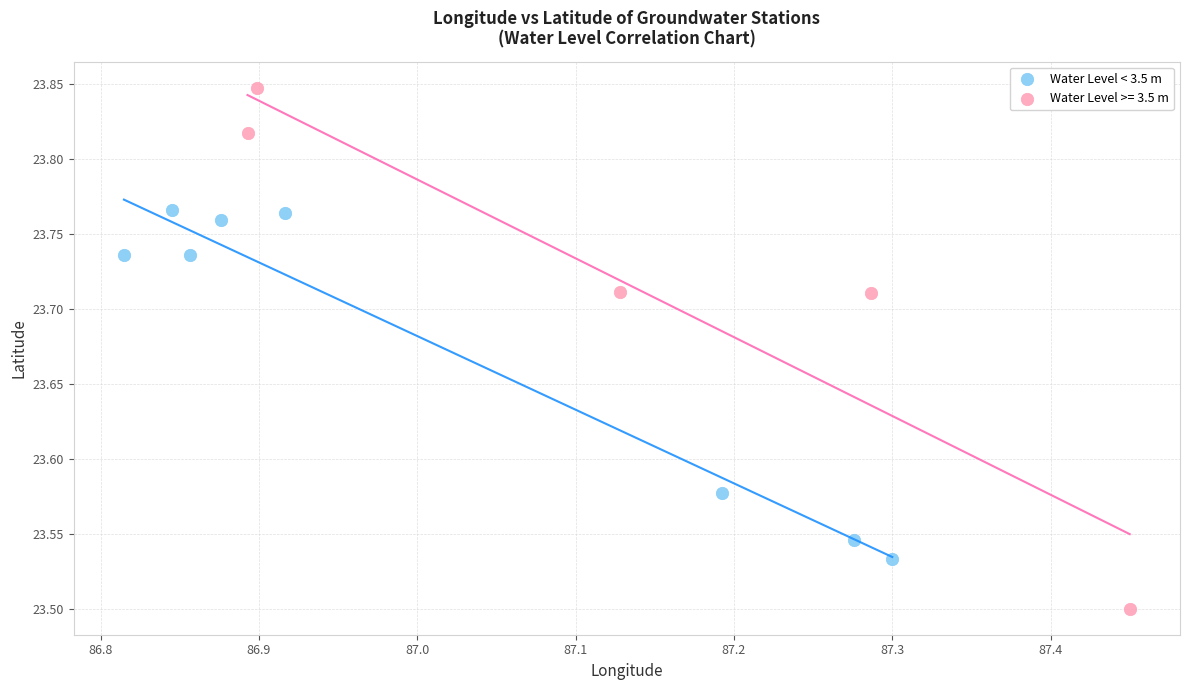

Which series reaches the minimum Y coordinate?

Water Level >= 3.5 m